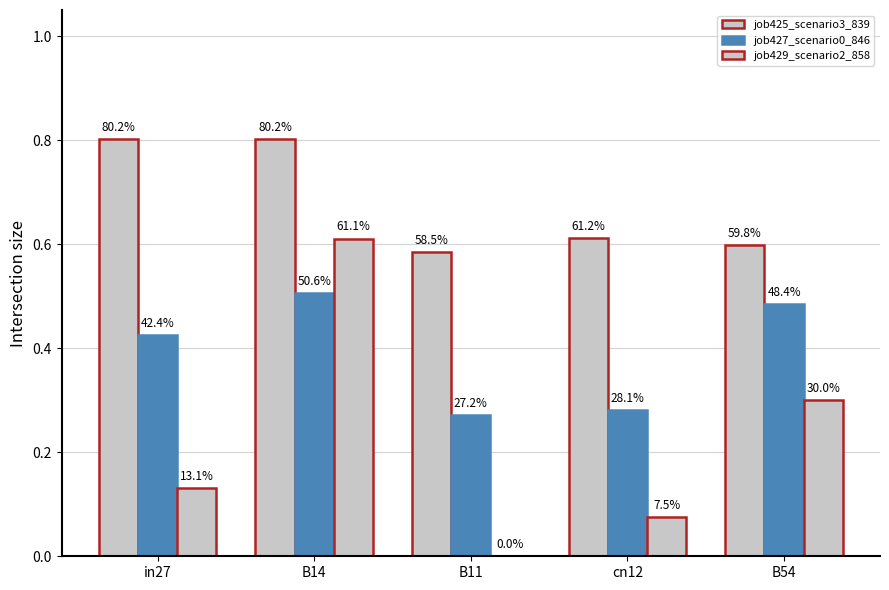

Are the bars grouped side by side (vs. stacked)?

Yes